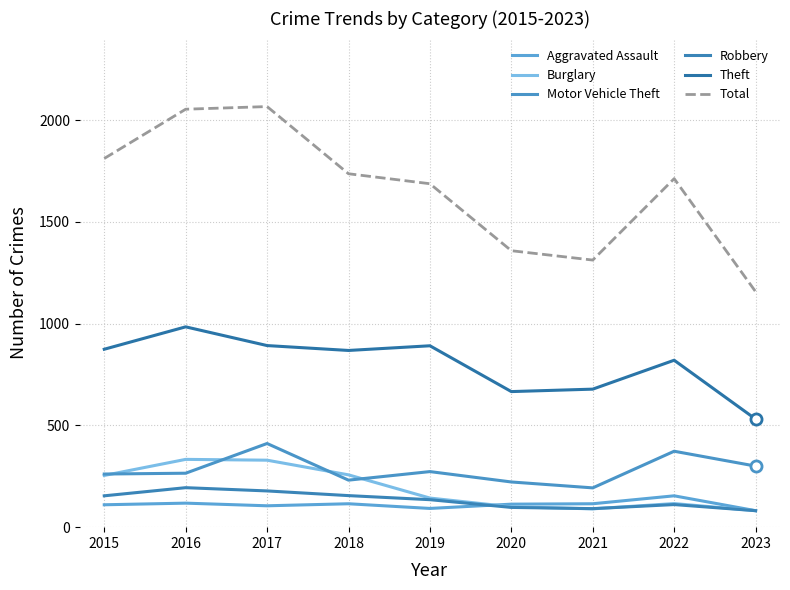

True or false: Burglary and Total intersect in this chart.

False